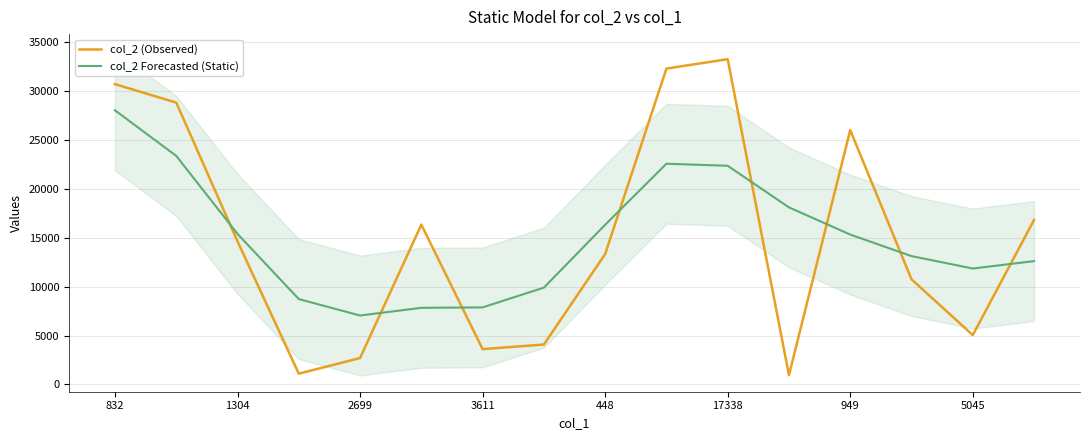

At how many categories does at least one series exceed 15269?

10